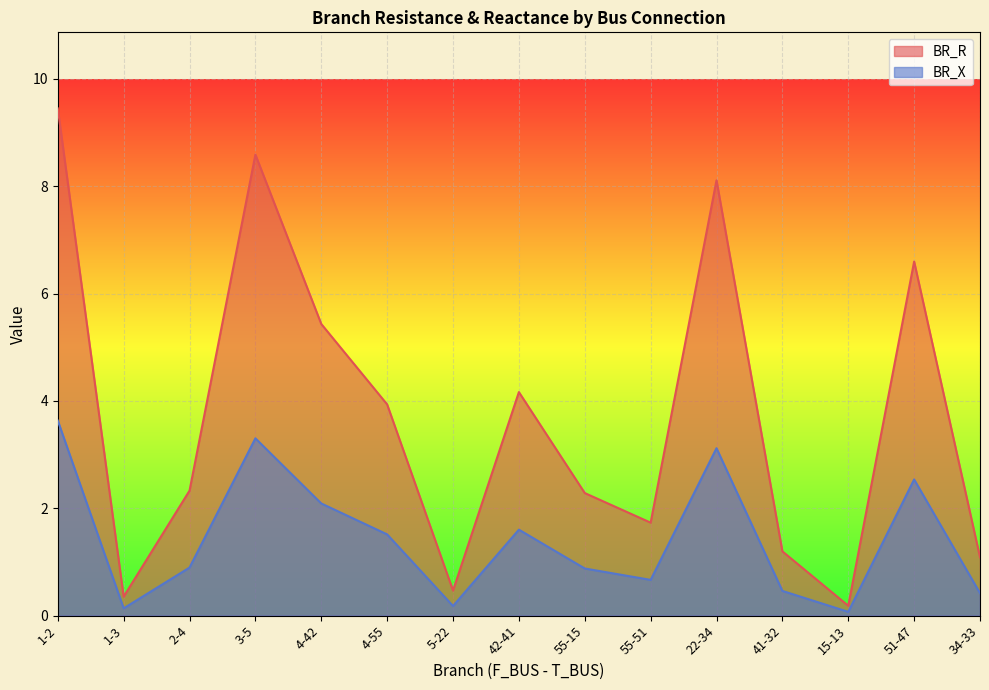

True or false: BR_X has a value of 2.3 at 1-2.

False